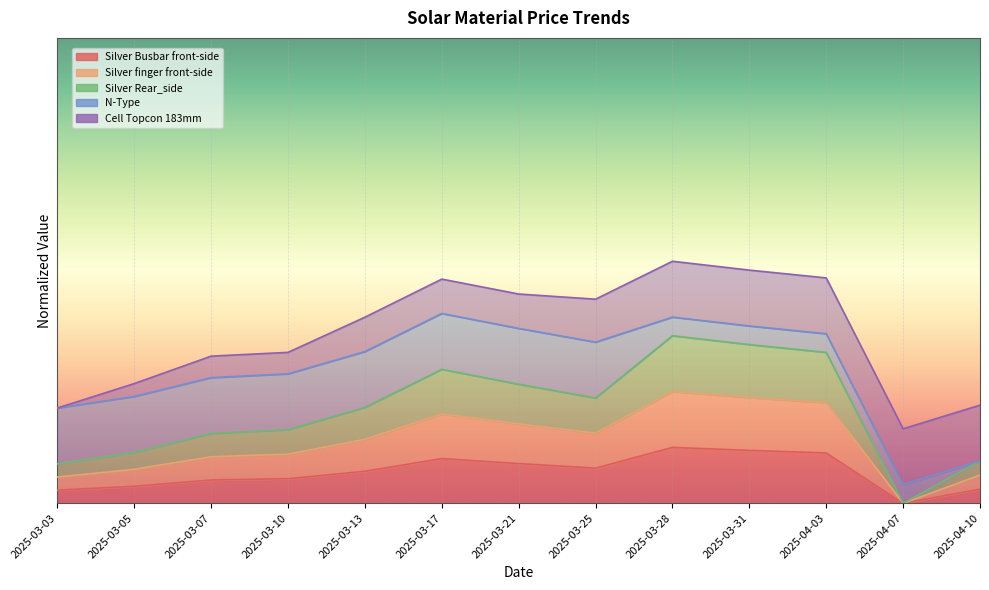

Which series changed the most between 2025-03-07 and 2025-04-03?

Silver Rear_side